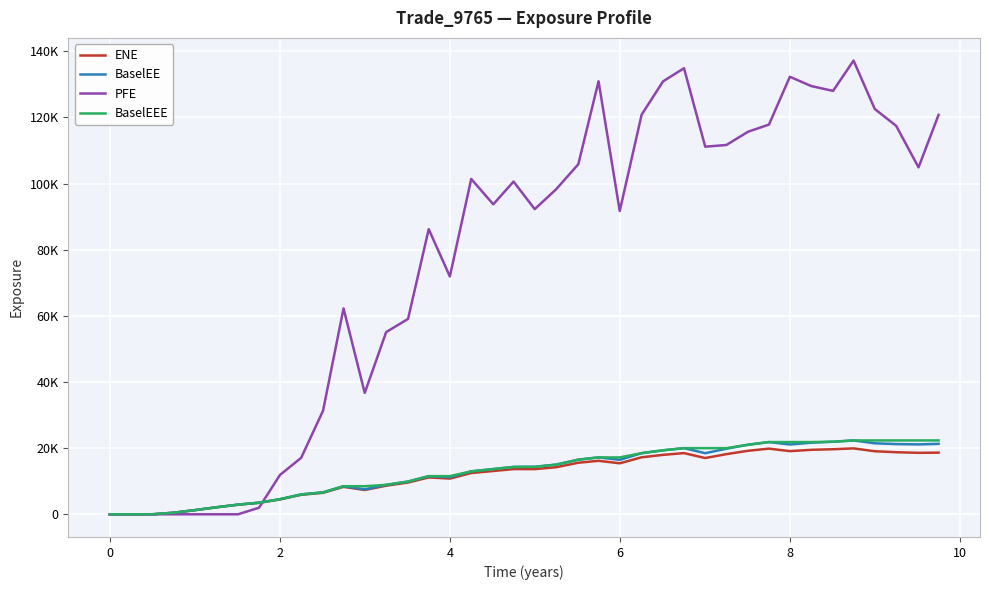

What are all the series names shown in the legend?

ENE, BaselEE, PFE, BaselEEE